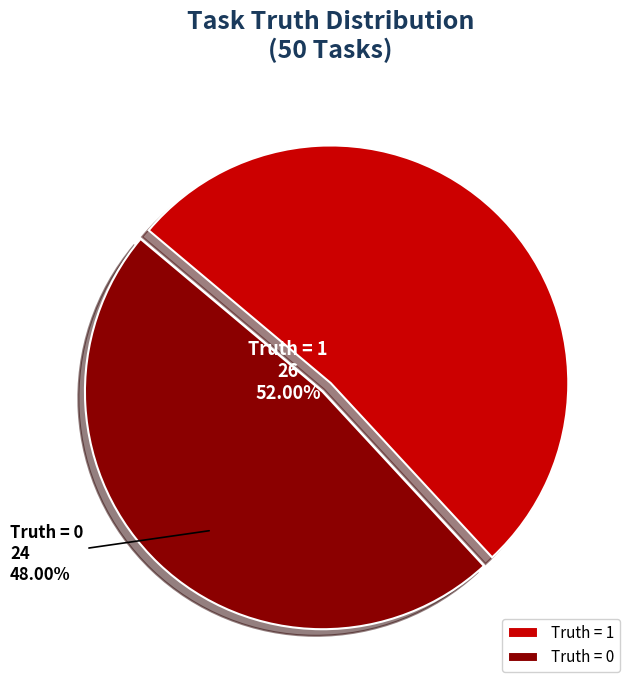

Does any single category account for the majority?

Yes